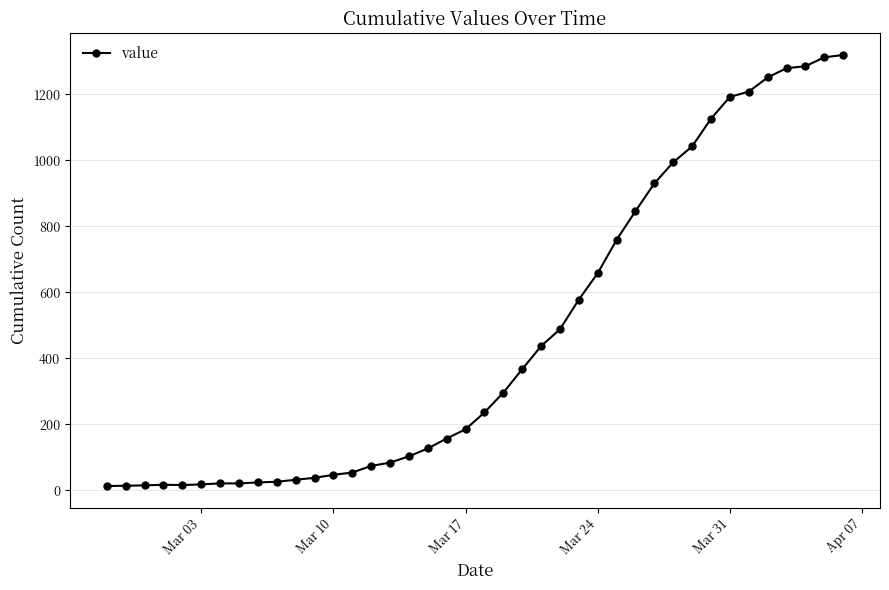

What is the greatest value displayed?

1319